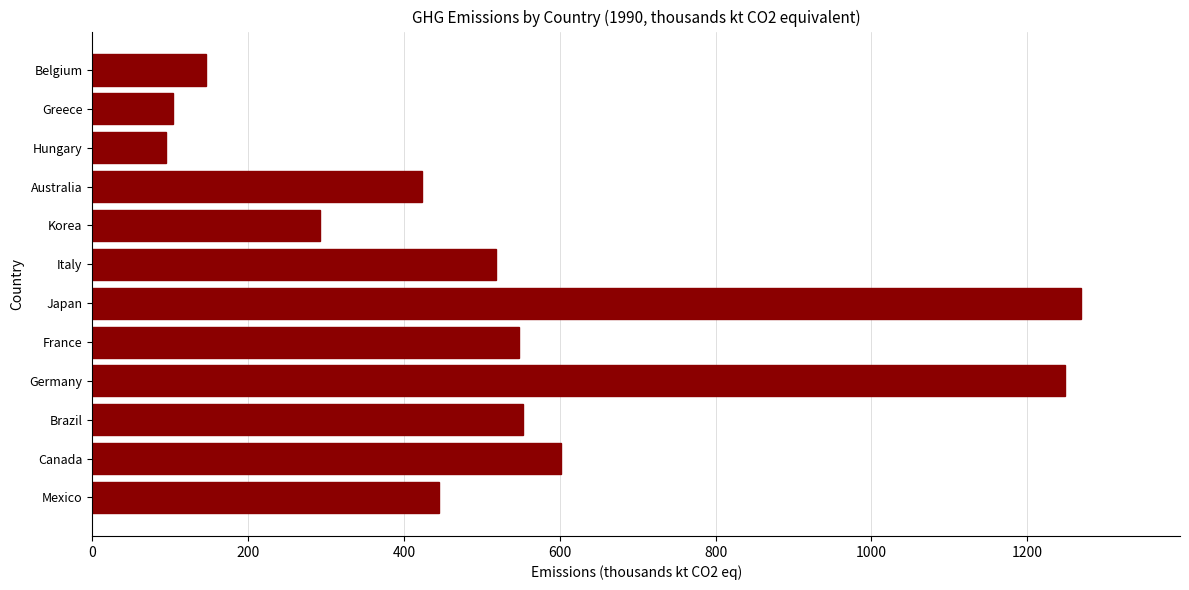

Approximately how many times larger is the value at Mexico compared to Korea?

1.5